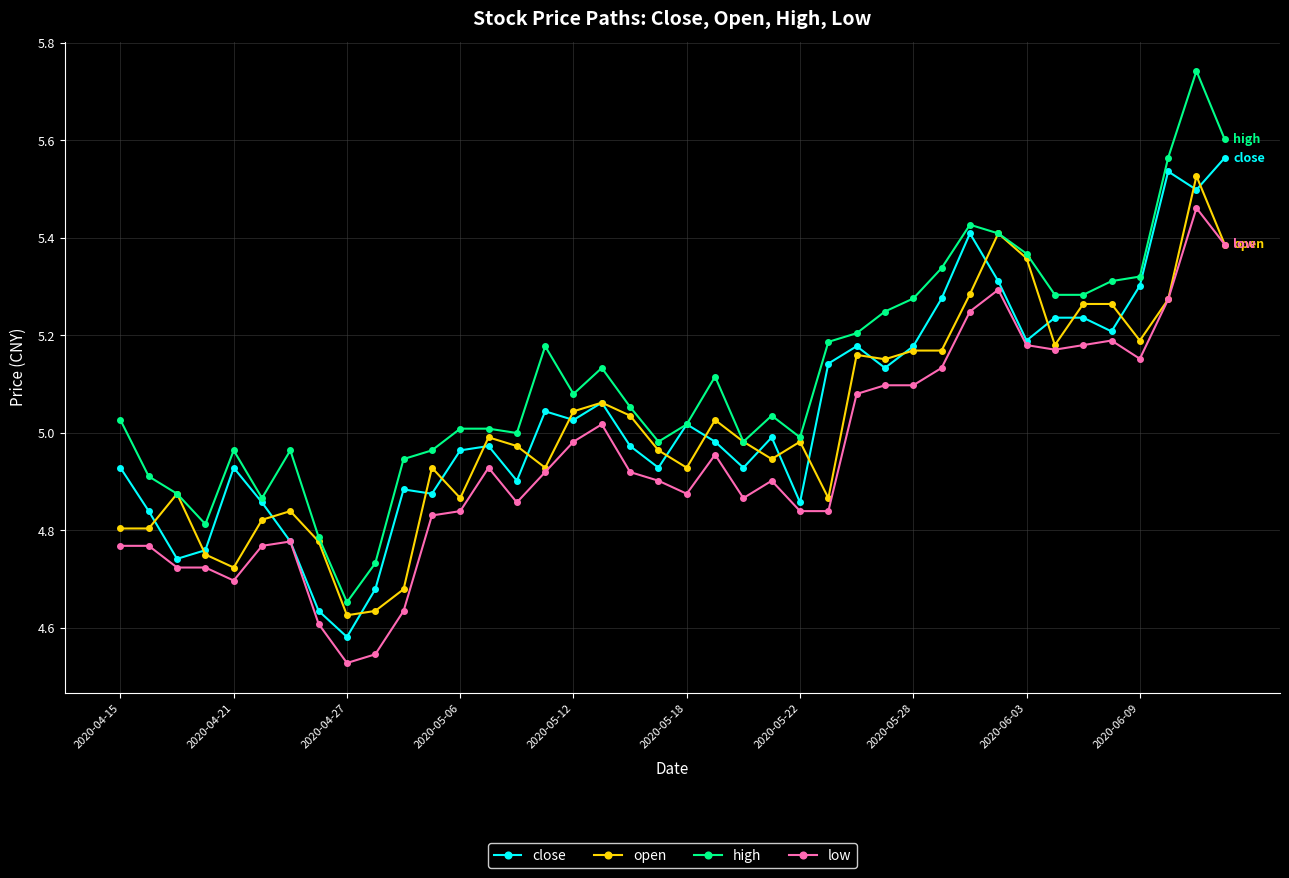

Which series has the largest total across all categories?

high